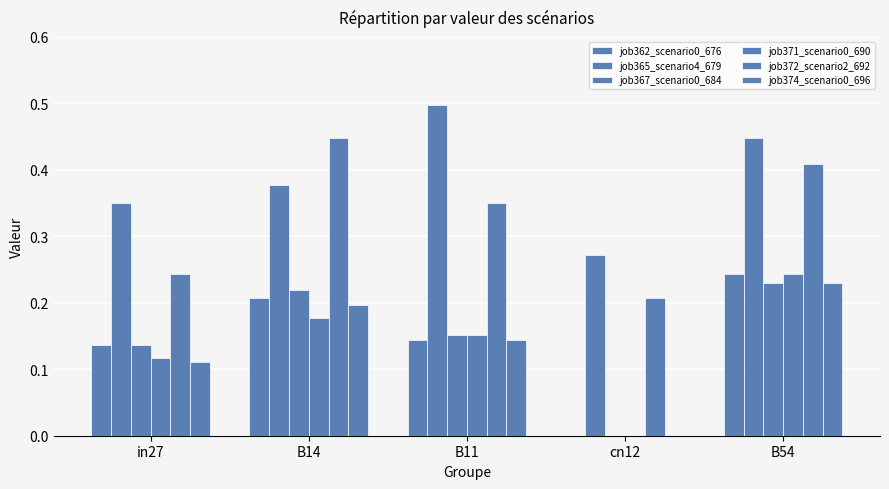

What is the value of the job365_scenario4_679 bar at the 2nd from the left?

0.4